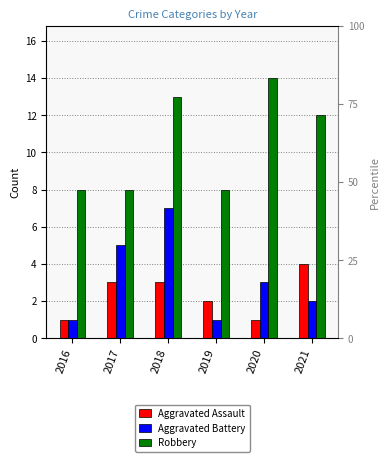

The value of Aggravated Assault at 2019 is 3. True or false?

False